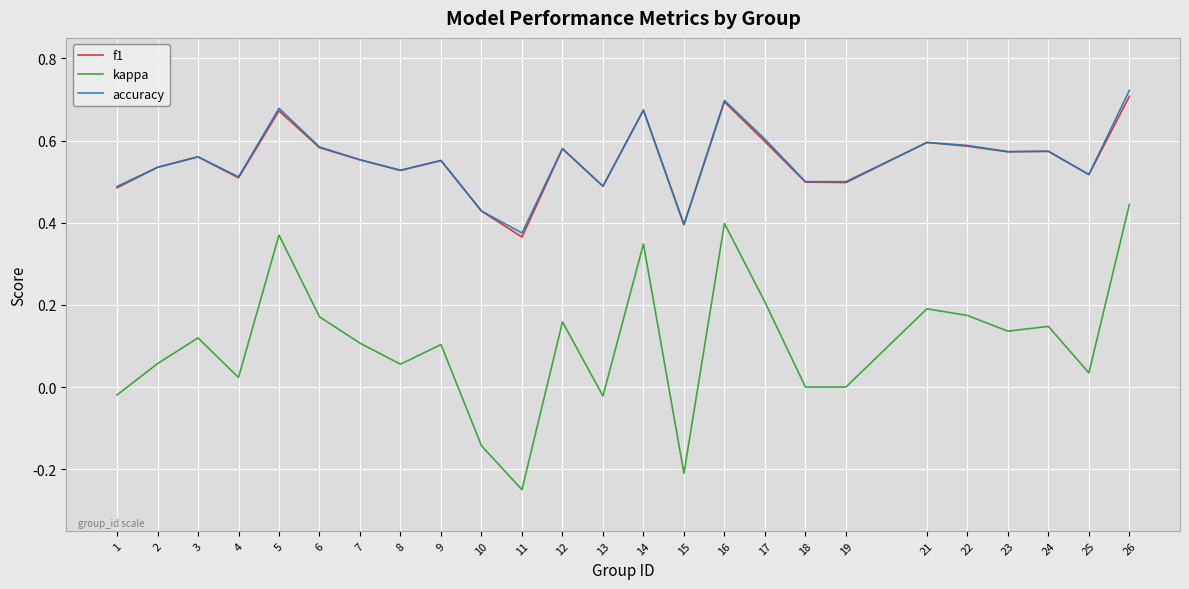

Rank the series by their maximum value, from lowest to highest.

kappa, f1, accuracy